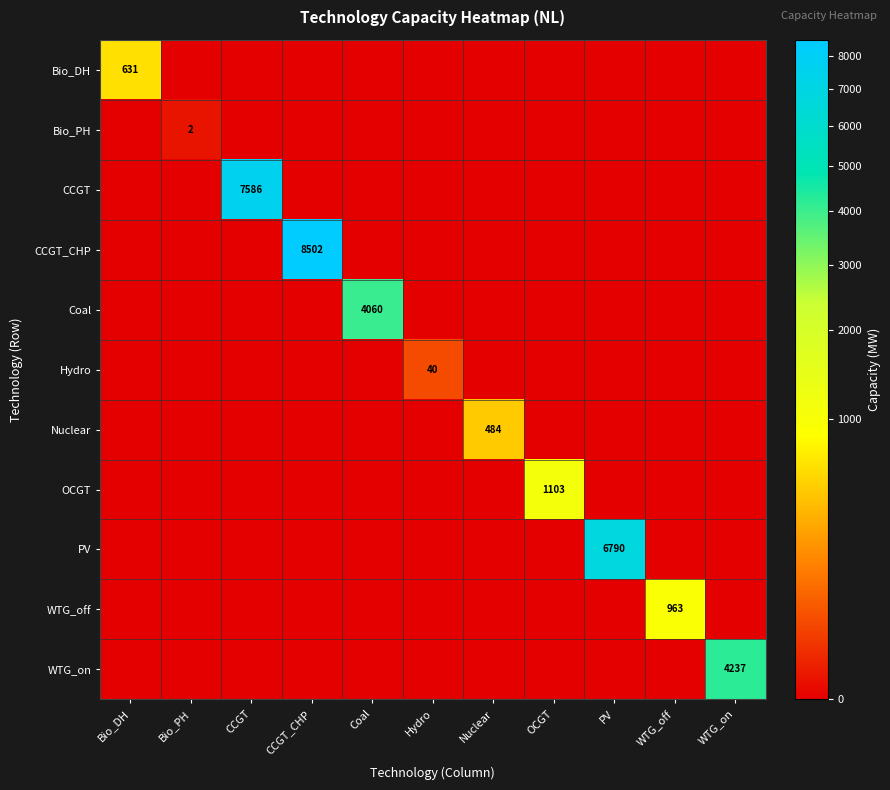

What is the sum of all WTG_off values?

962.7